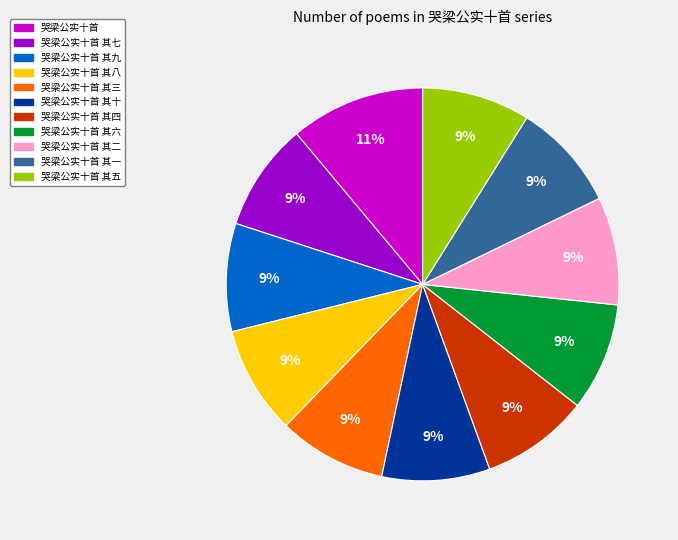

Is there any slice that represents more than half of the pie?

No